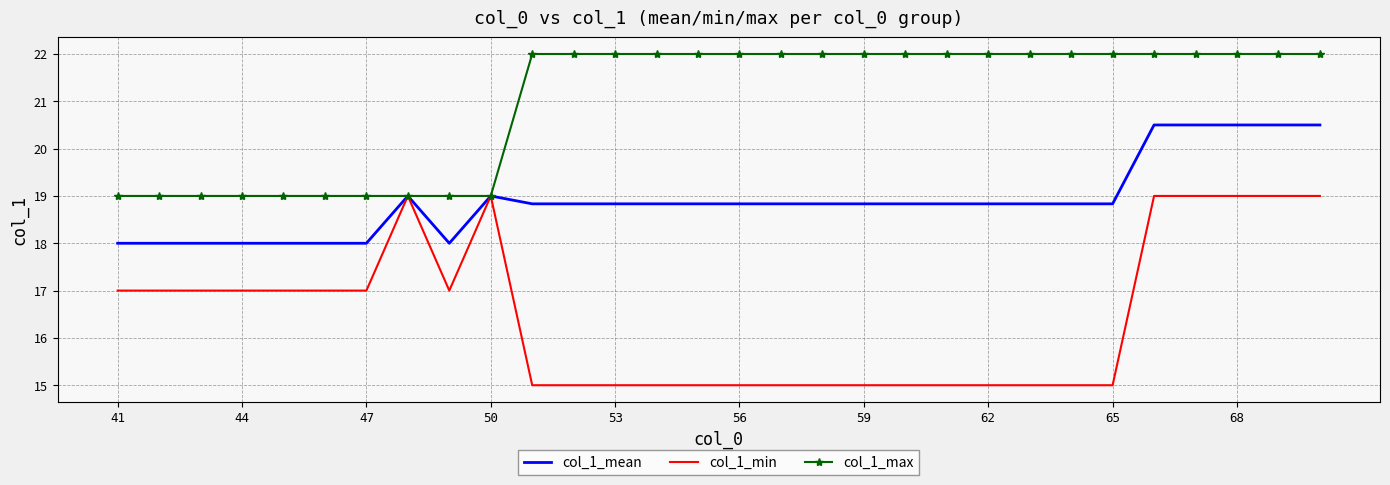

Which series has the largest total across all categories?

col_1_max